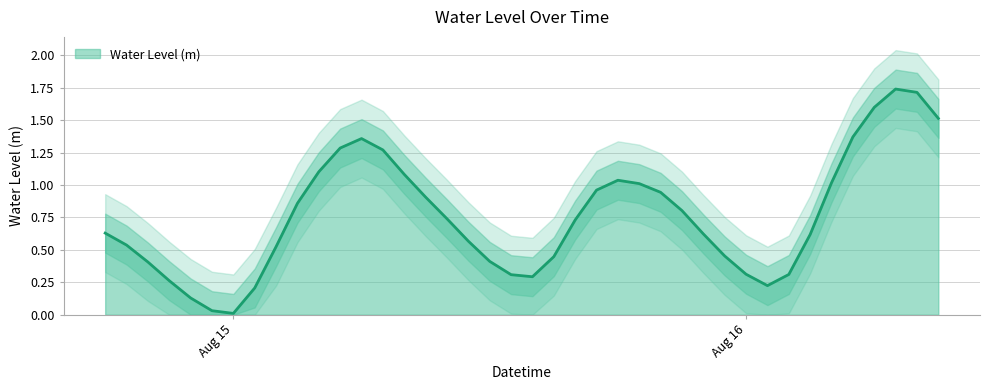

True or false: the data shows 0.5 at 2024-08-15 23:00:00.

True